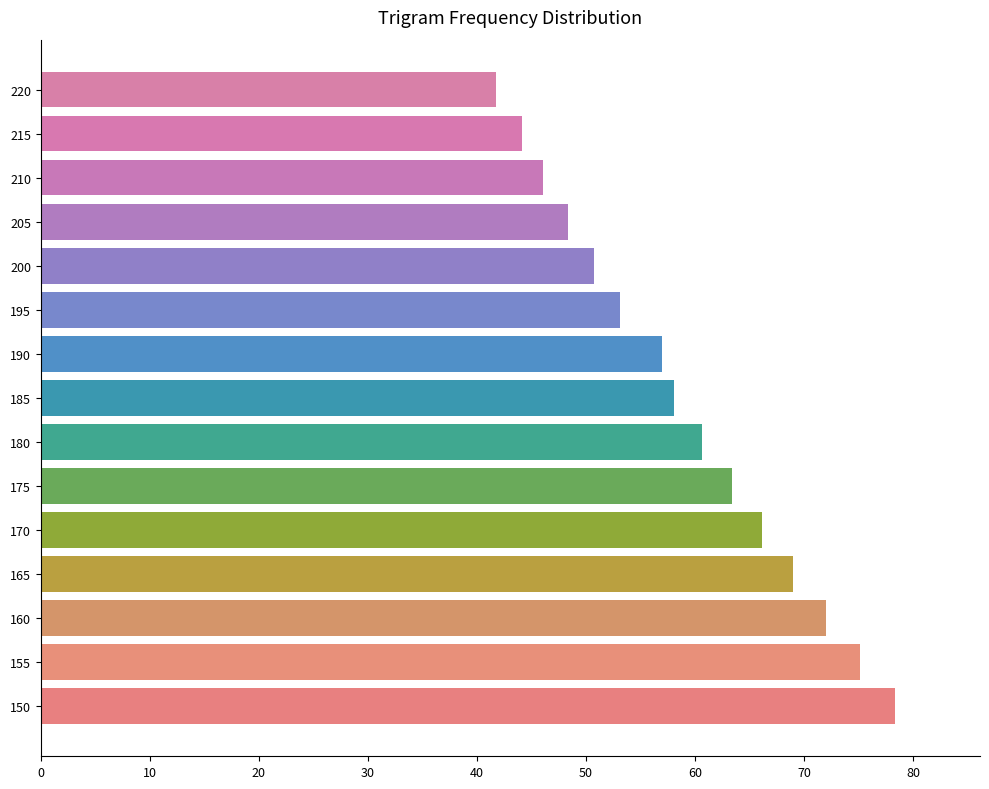

What is the average value?

58.9